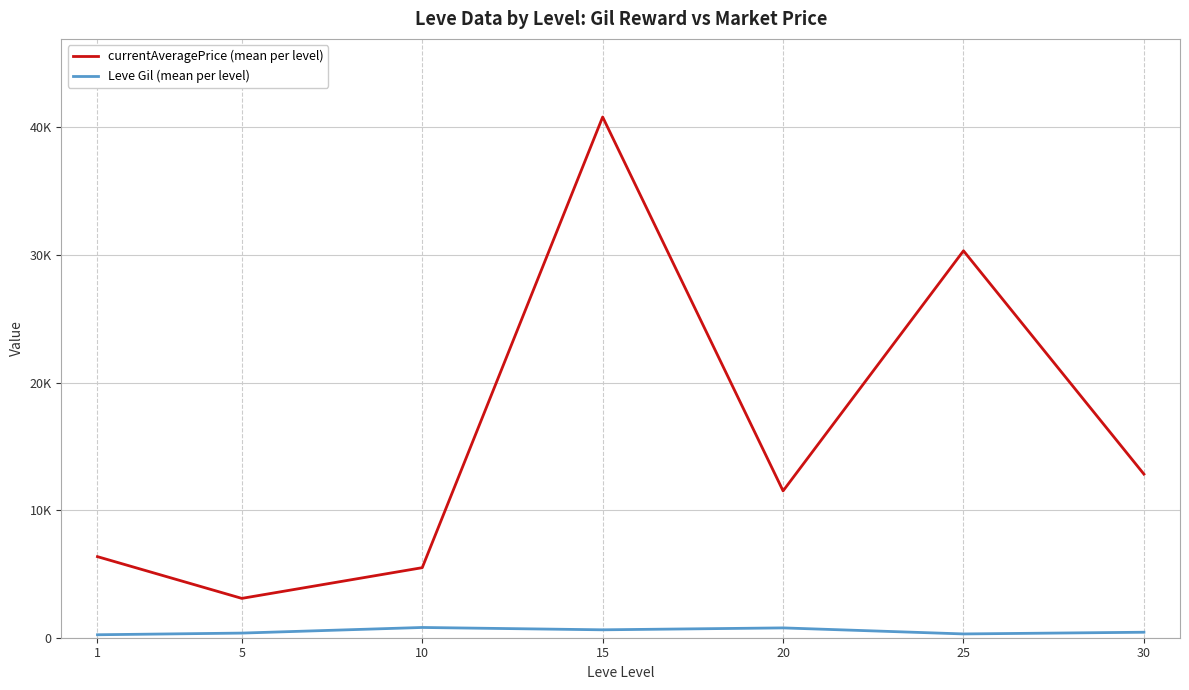

Which label corresponds to the largest value in the chart?

15